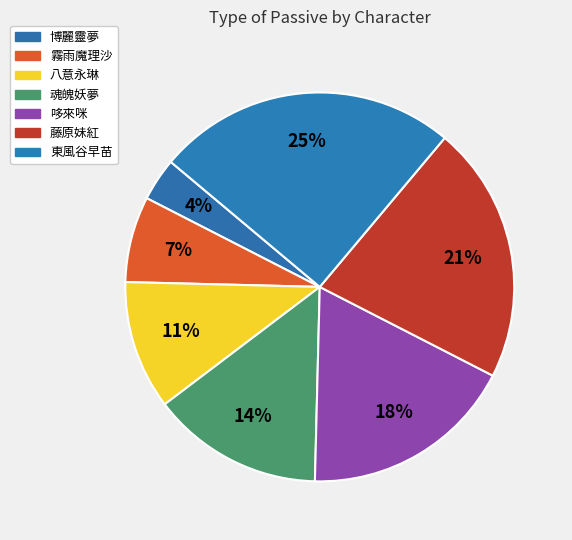

What is the ratio of the value at 藤原妹紅 to the value at 魂魄妖夢?

1.5